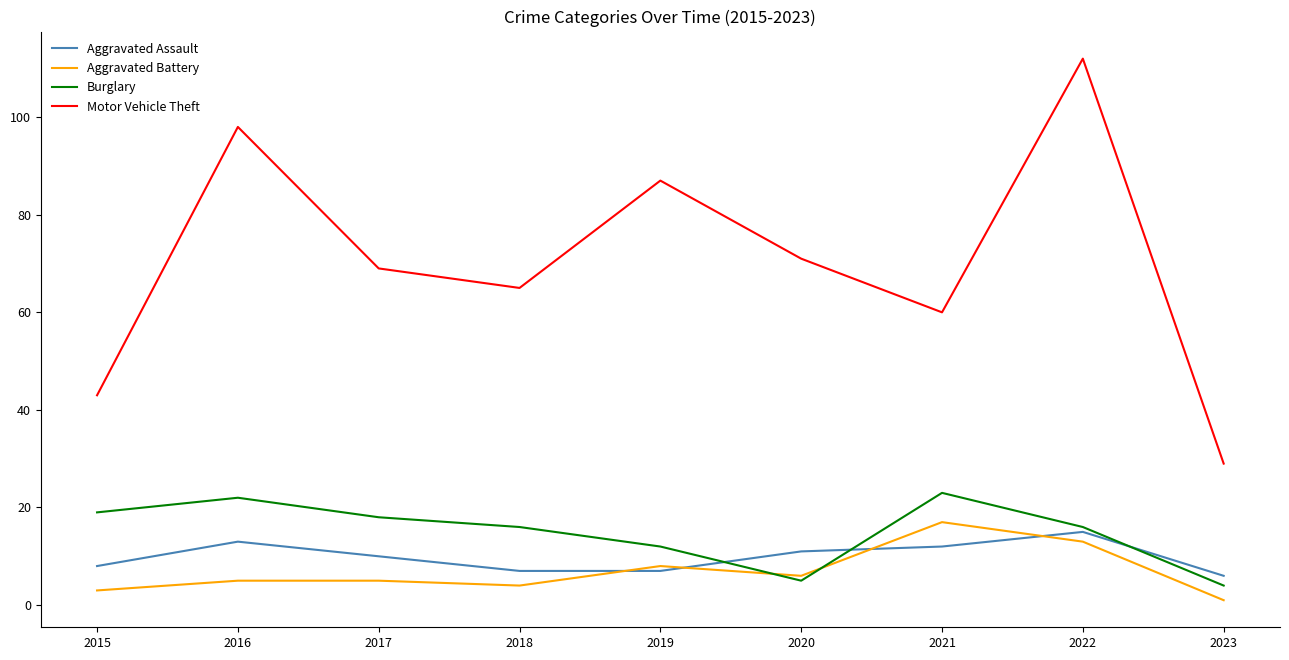

At which category is the sum across all series the highest?

2022